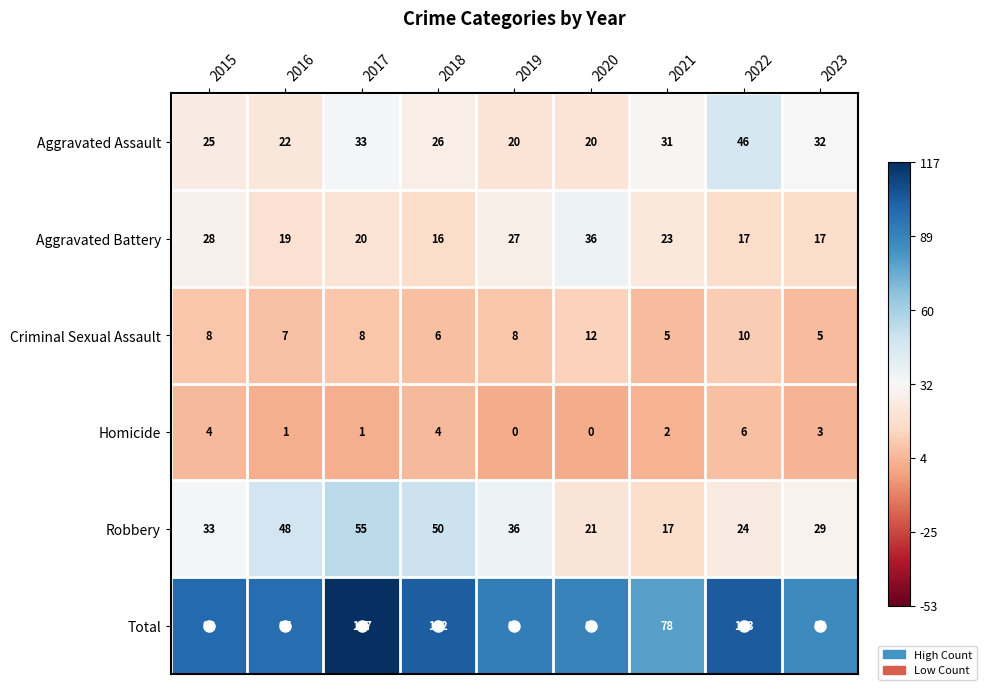

What is the greatest value displayed?

117